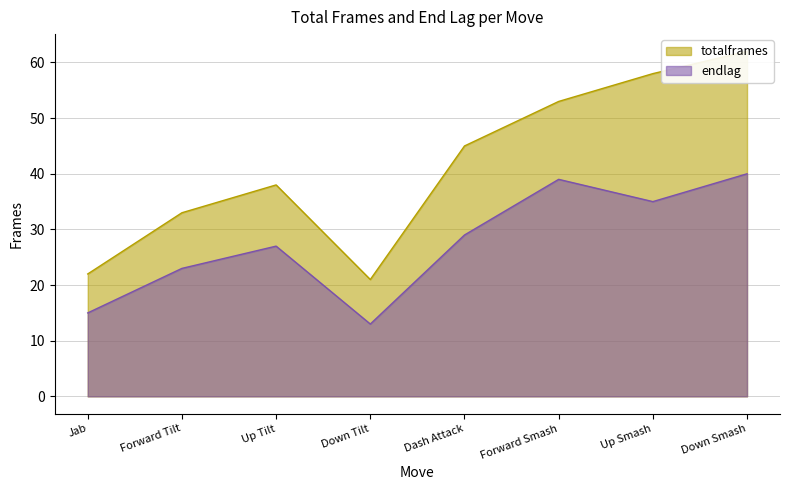

True or false: endlag and totalframes intersect in this chart.

False